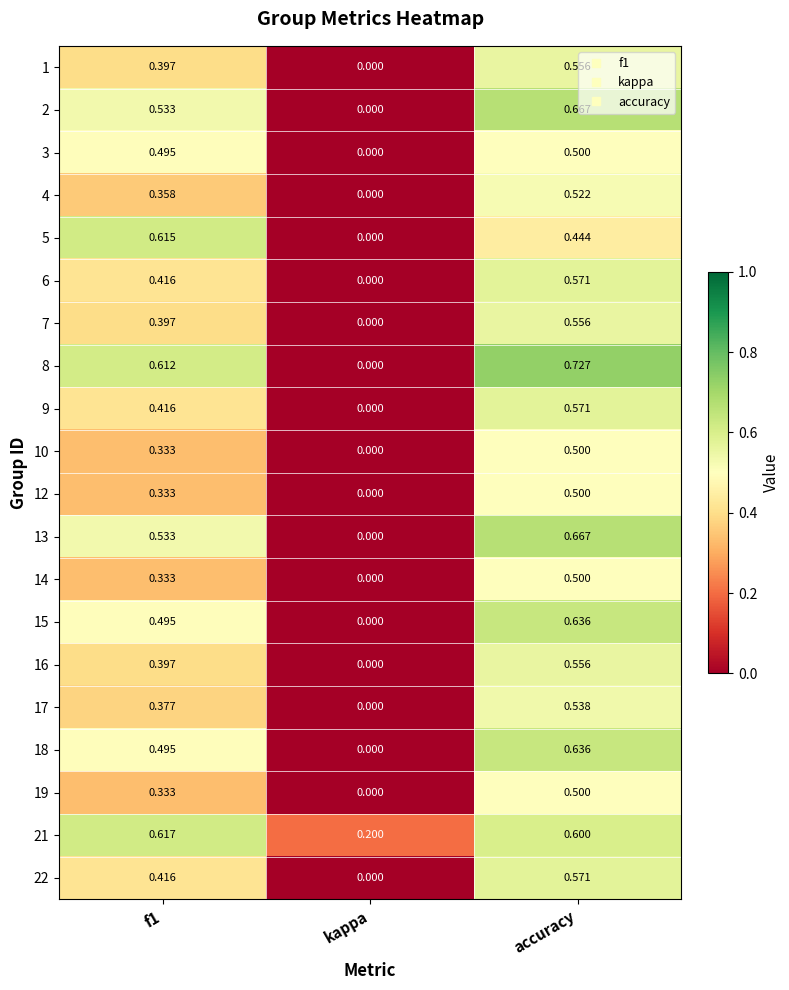

Is the value of 15 at accuracy greater than the value of 6 at kappa?

Yes